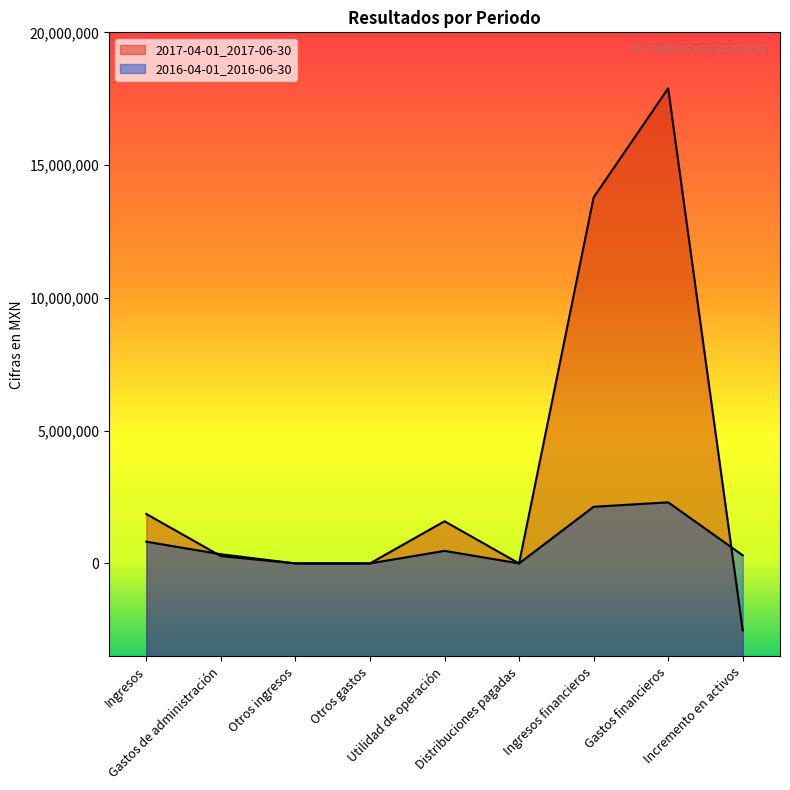

Rank the series by their average value, from lowest to highest.

2016-04-01_2016-06-30, 2017-04-01_2017-06-30